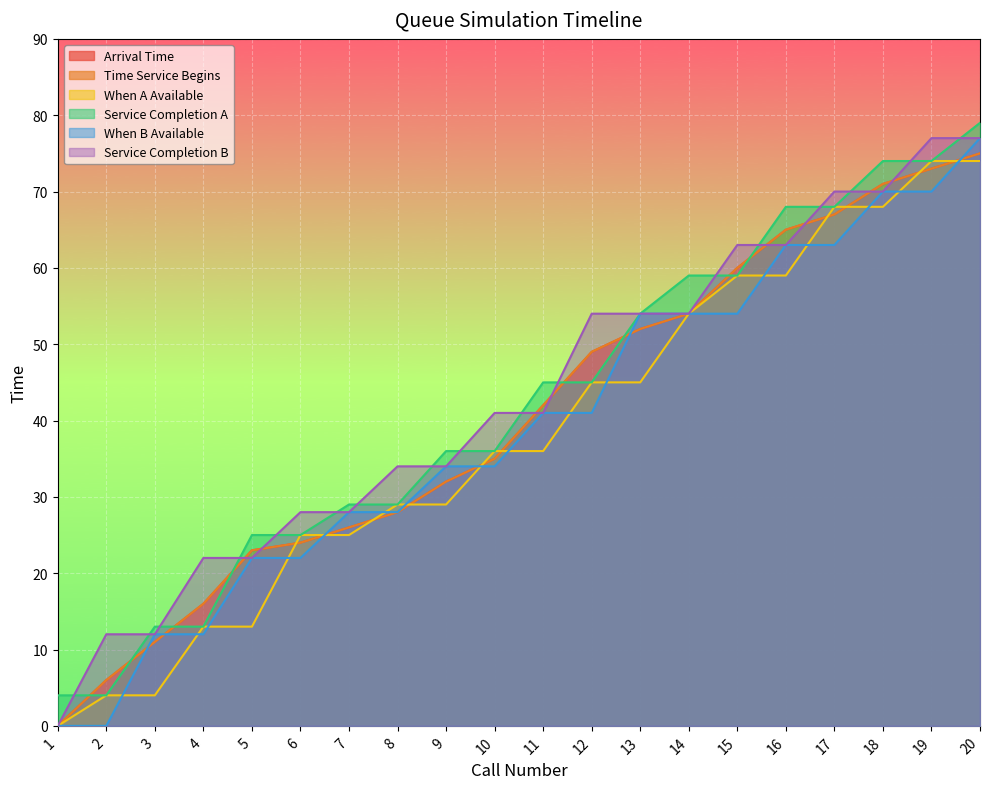

Which series ends up on top after the final intersection of Arrival Time and When A Available?

Arrival Time